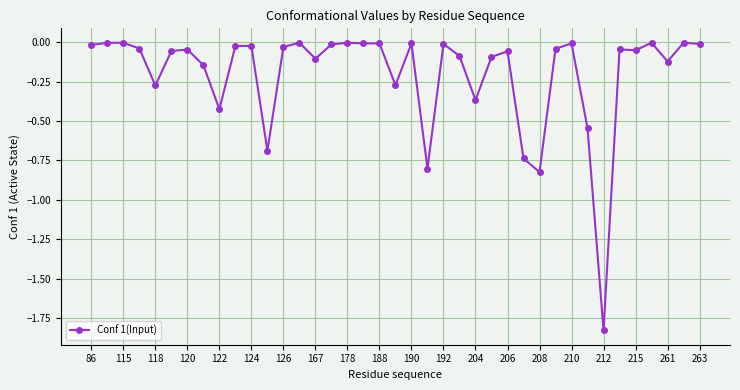

What is the difference between the maximum and minimum values?

1.8